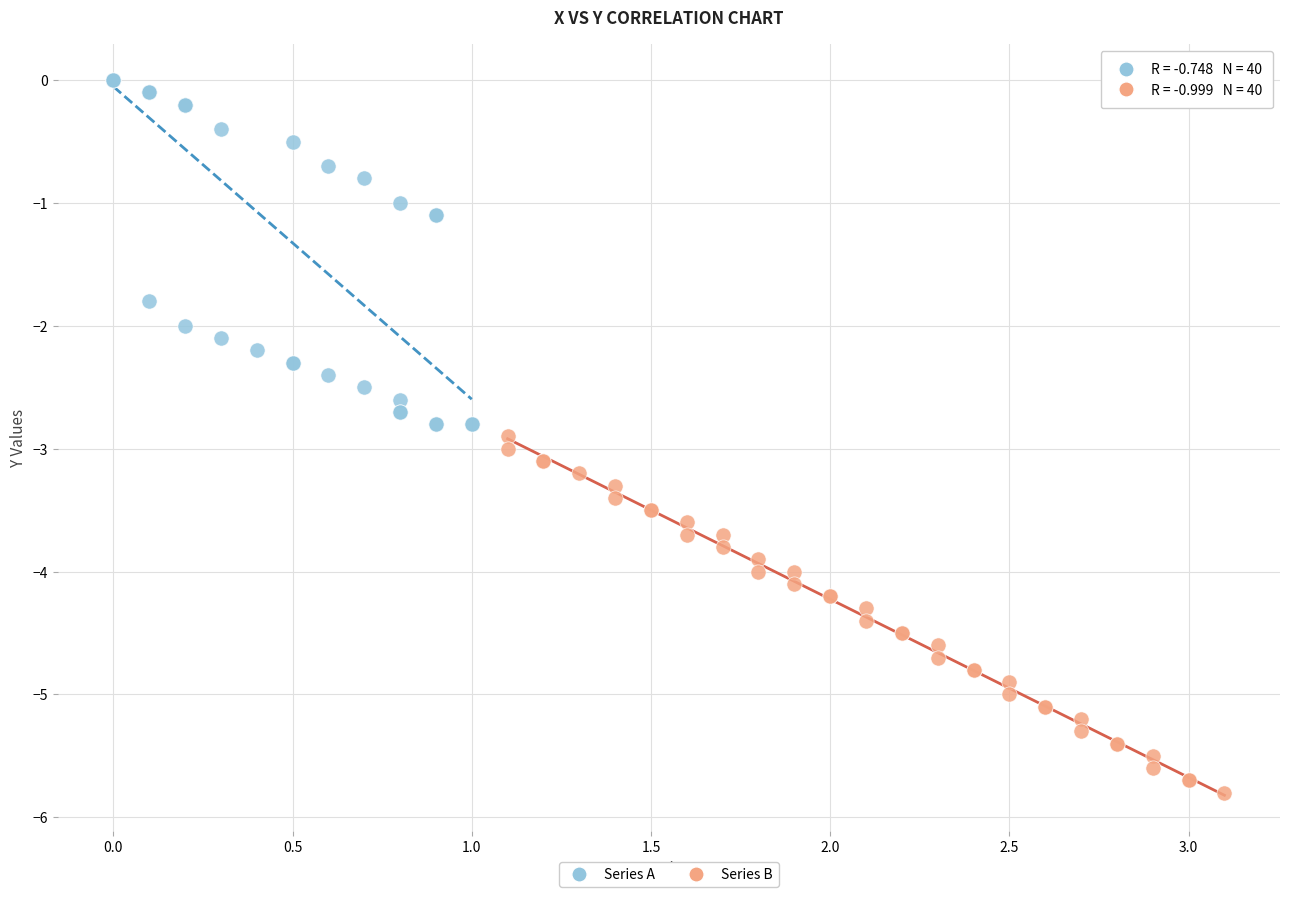

Which series contains the highest Y value?

Series A